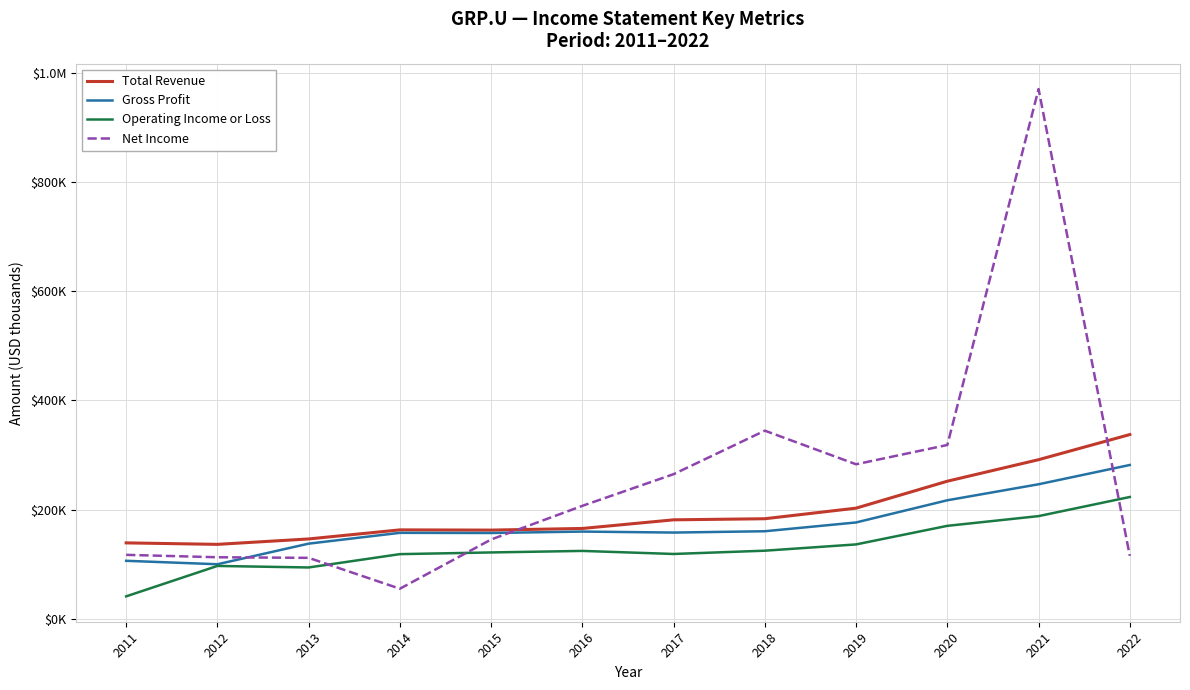

True or false: Total Revenue and Operating Income or Loss cross at least once.

False